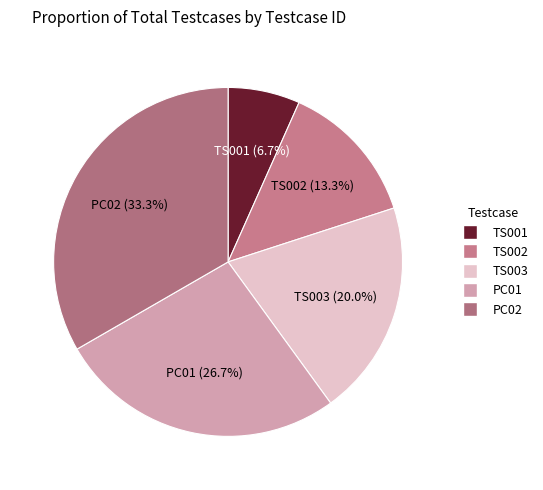

Which category has the smallest portion of the pie?

TS001